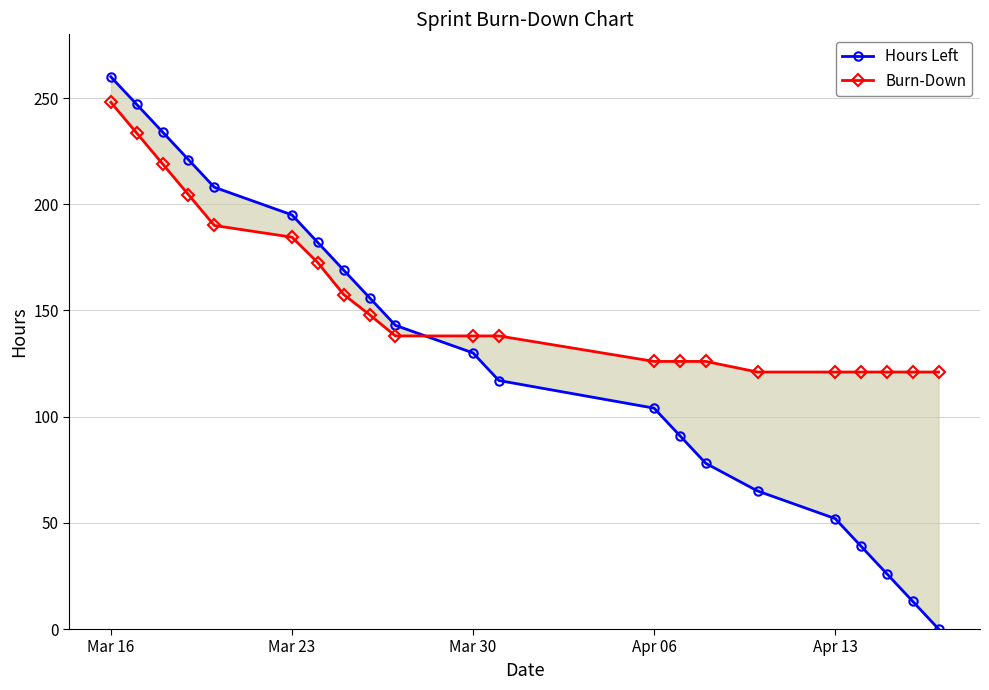

True or false: Hours Left has more than 0 points higher than both neighbors.

False